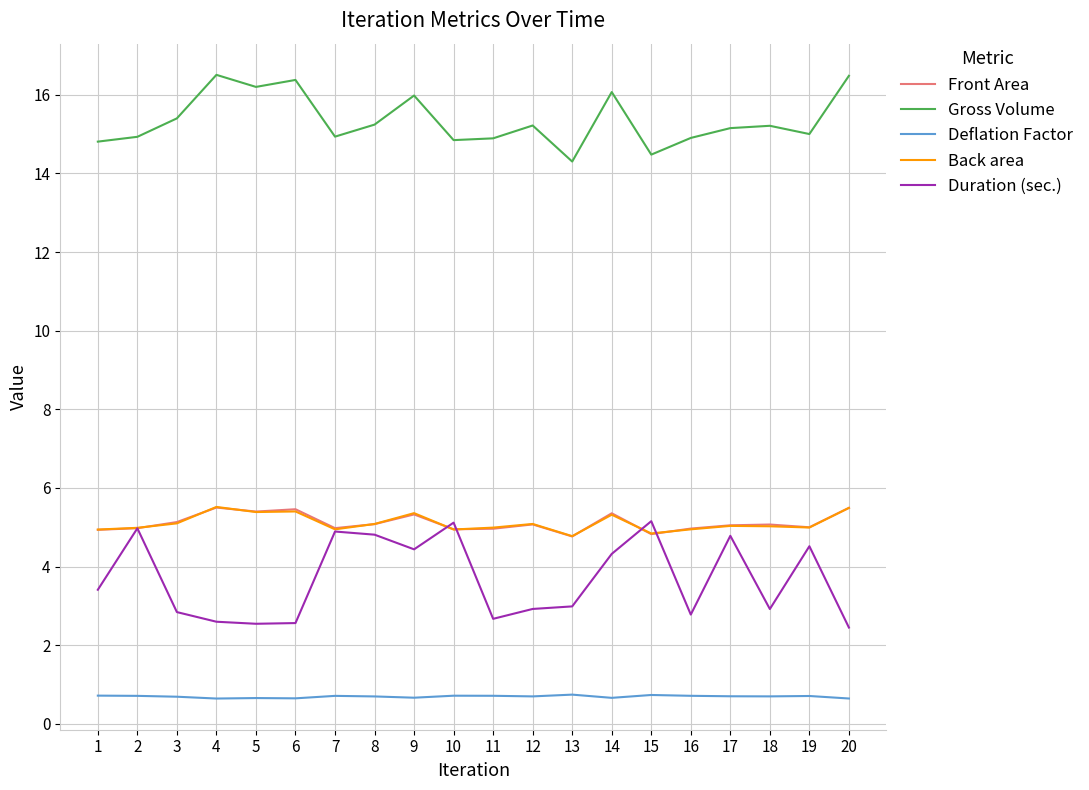

What is the difference between the highest and lowest values at 1?

14.1